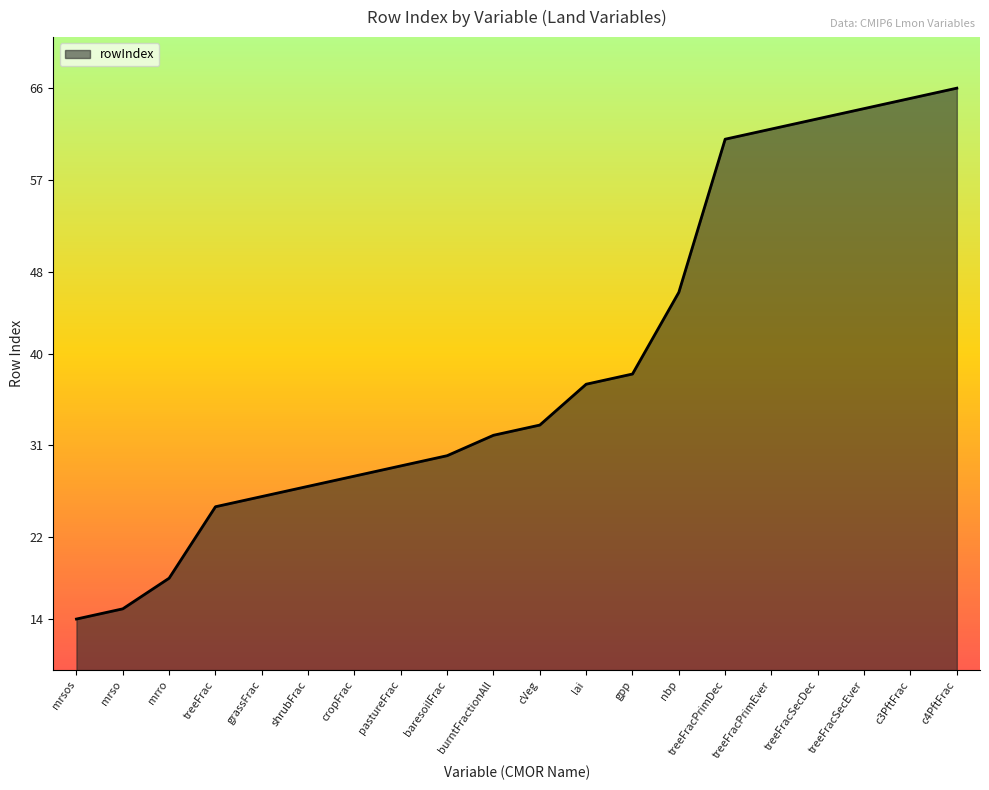

What is the approximate value at nbp, to the nearest 10?

50